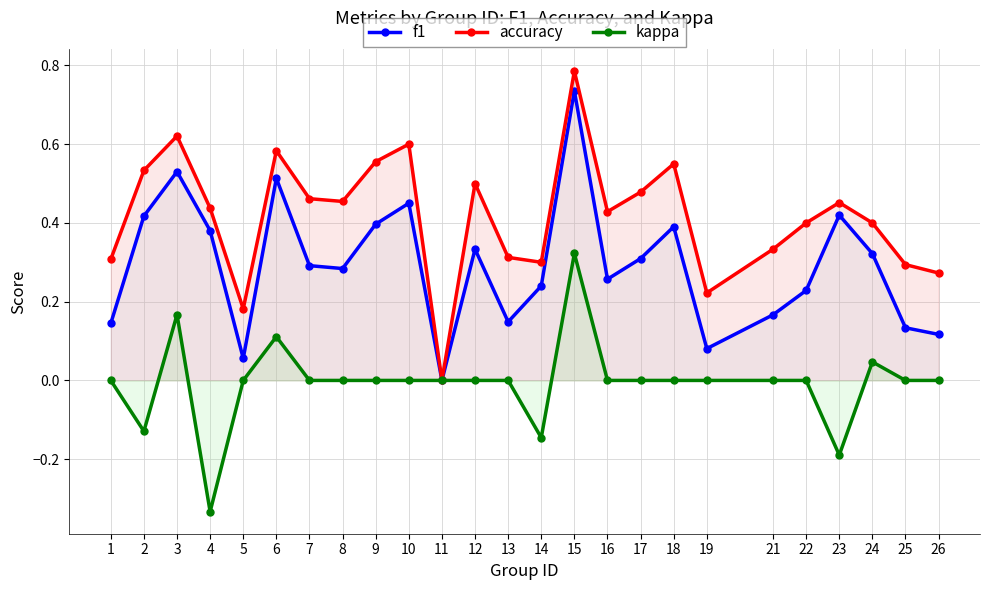

Is the value of accuracy at 7 greater than the value of kappa at 19?

Yes